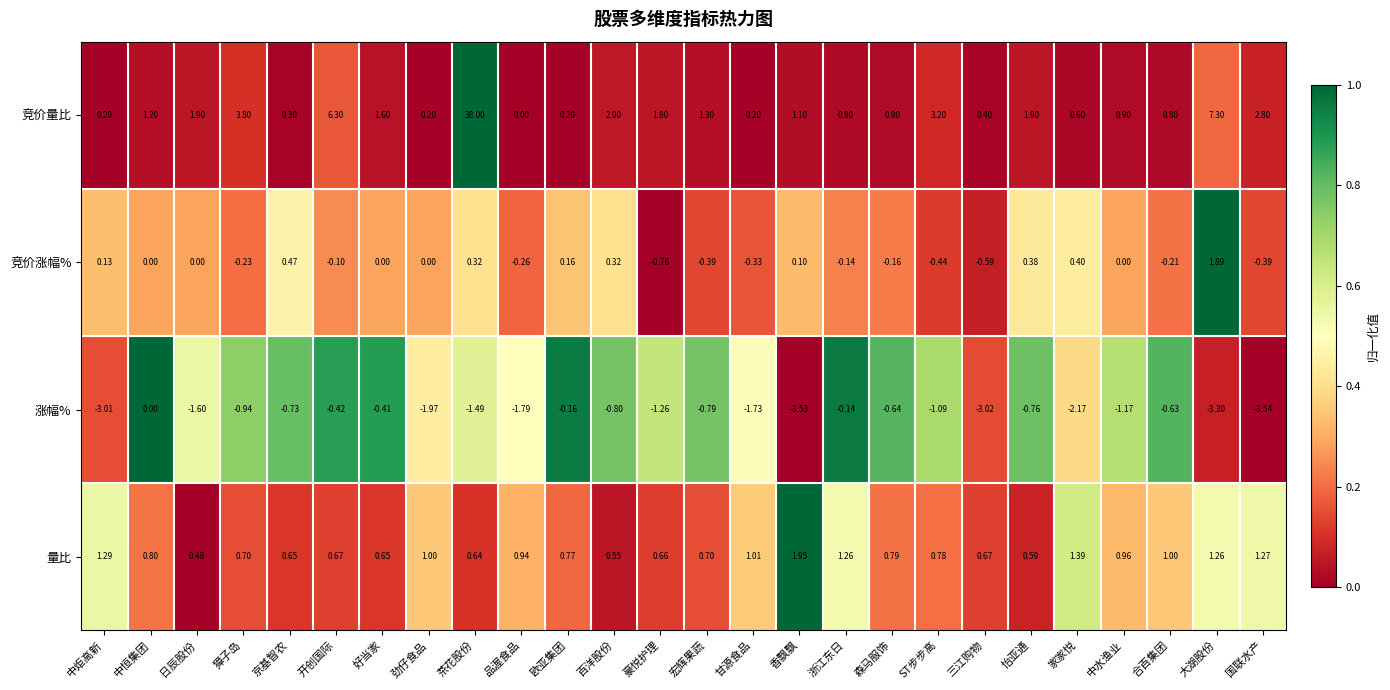

Which series has the widest spread of values?

竞价量比